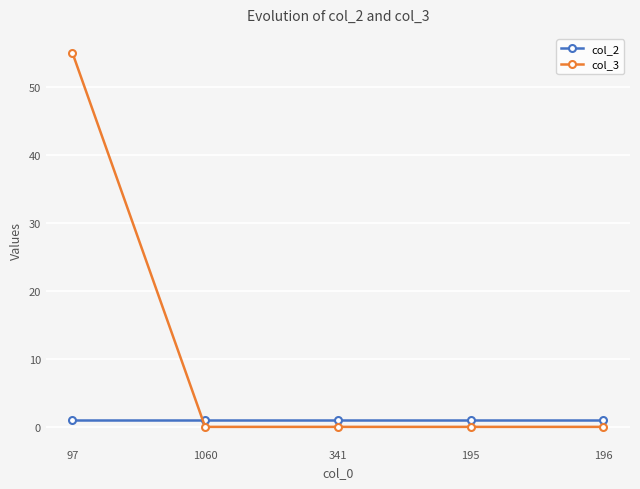

List the series in order of their overall mean, lowest first.

col_2, col_3